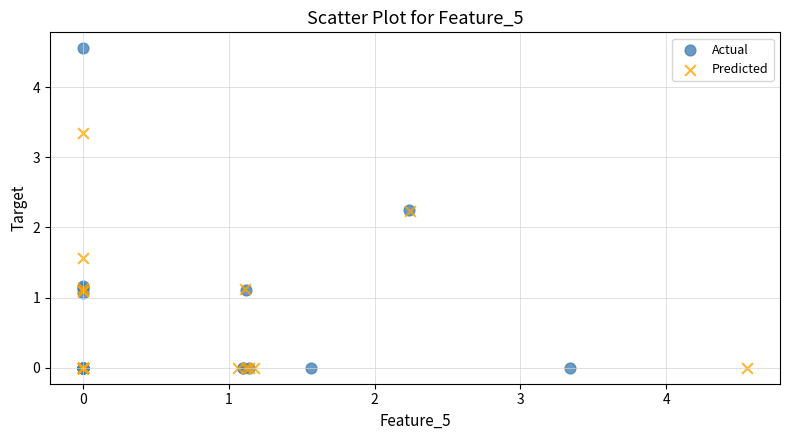

Which series contains the highest Y value?

Actual